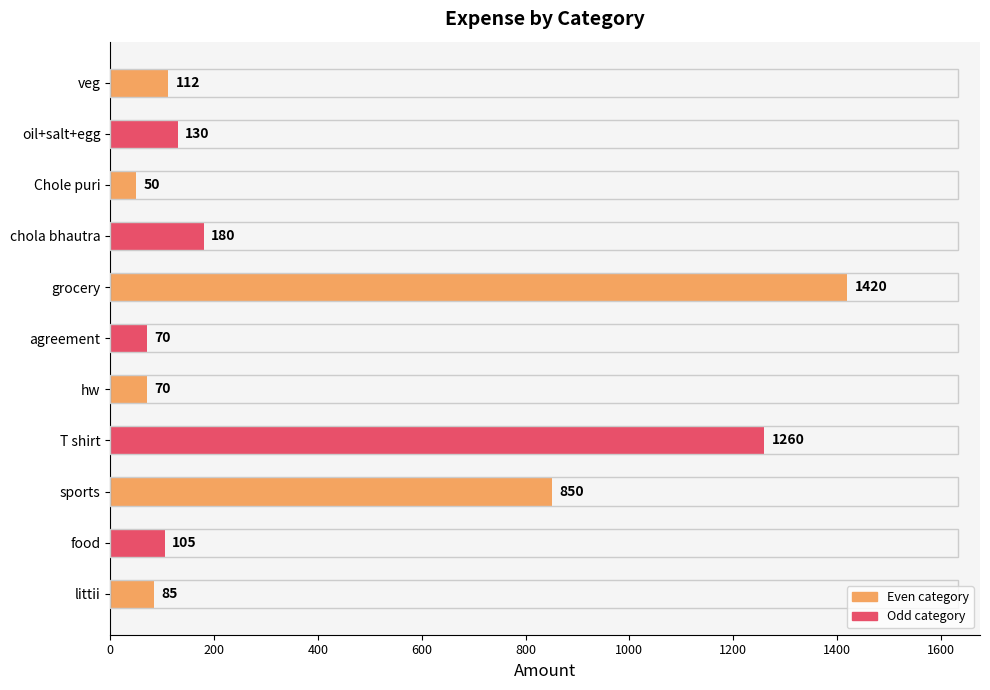

What is the label of the 2nd bar from the top?

oil+salt+egg